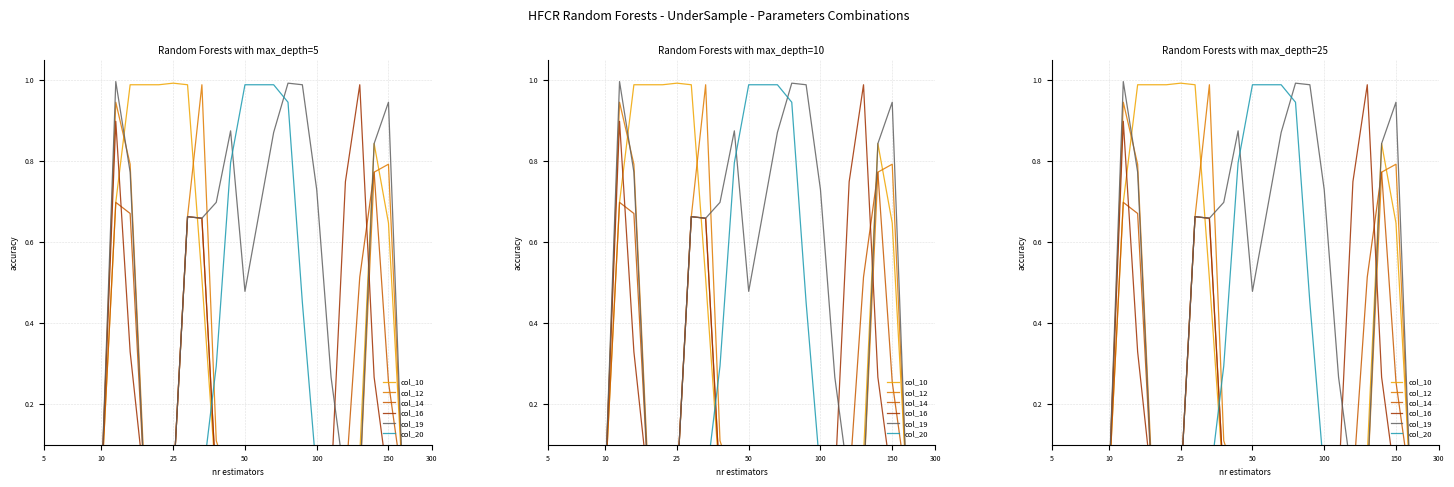

Is this an area chart (filled region under the line)?

No